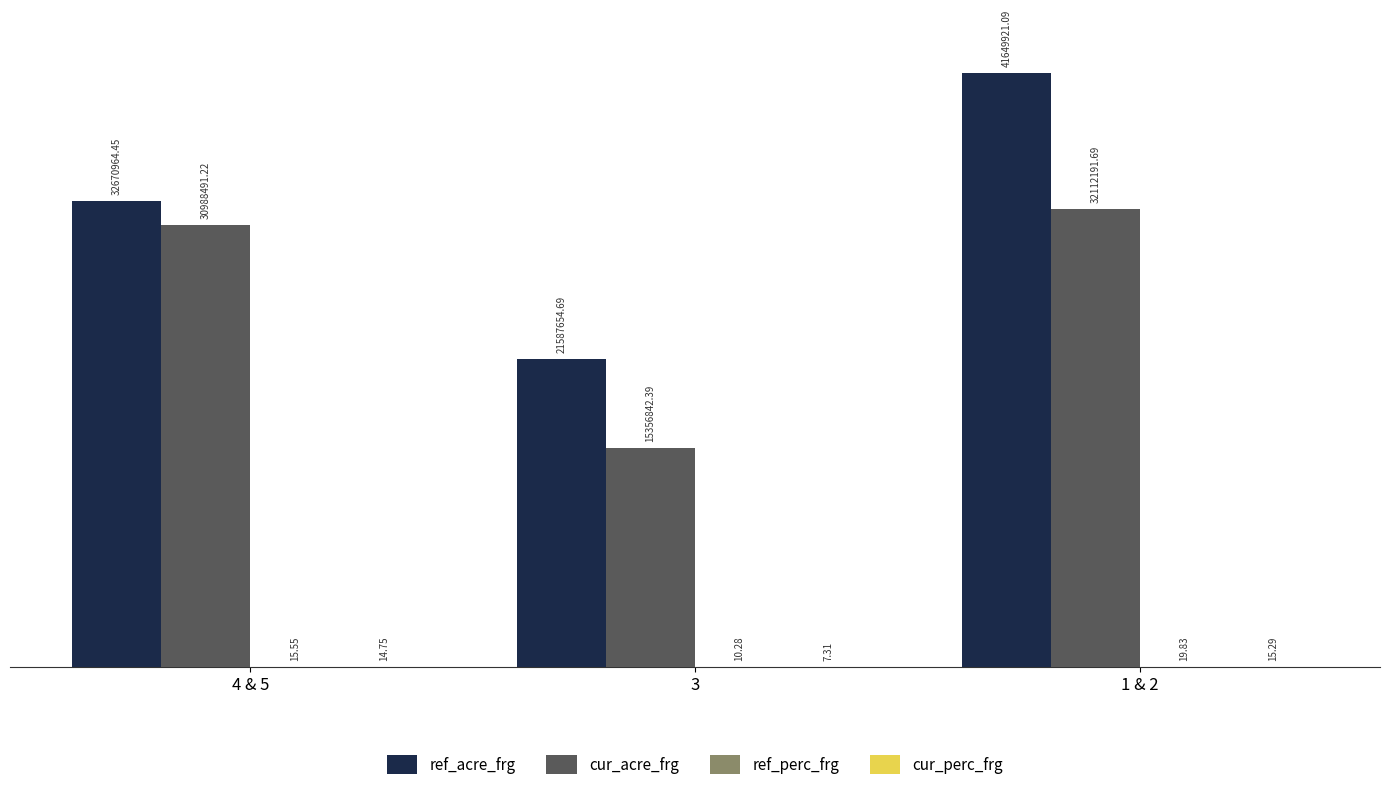

Is it true that cur_perc_frg equals 15.3 at 1 & 2?

True